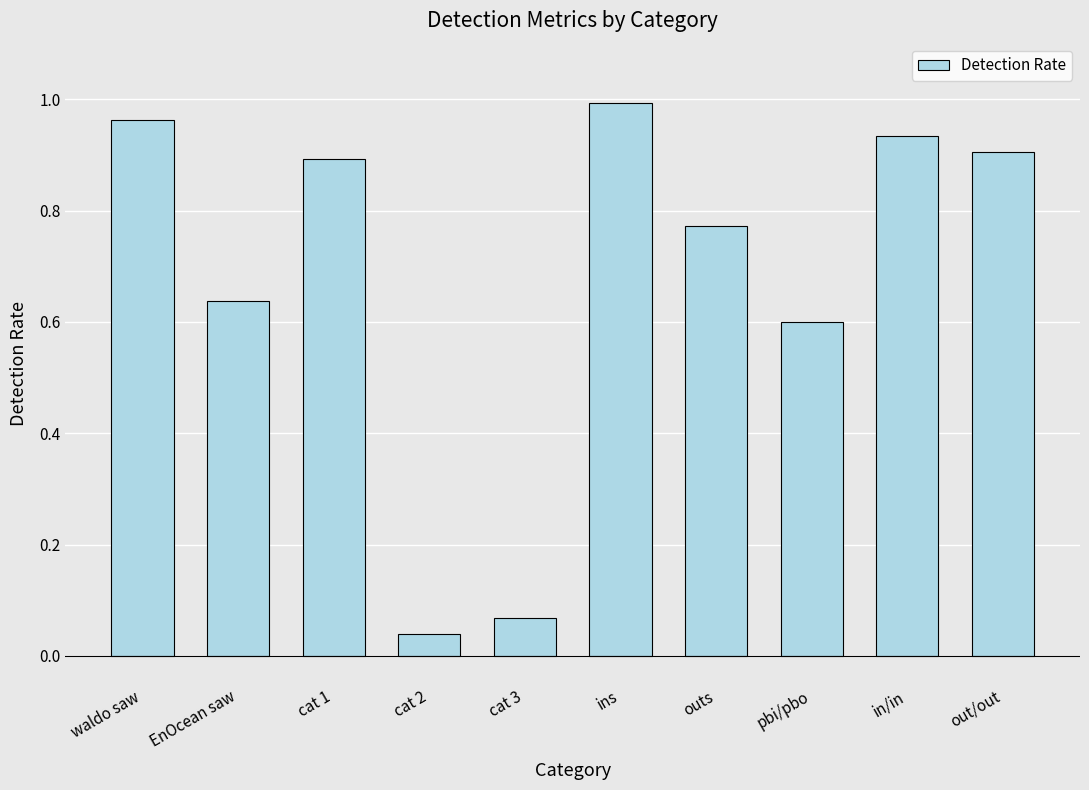

Which category has the highest value across all series?

ins